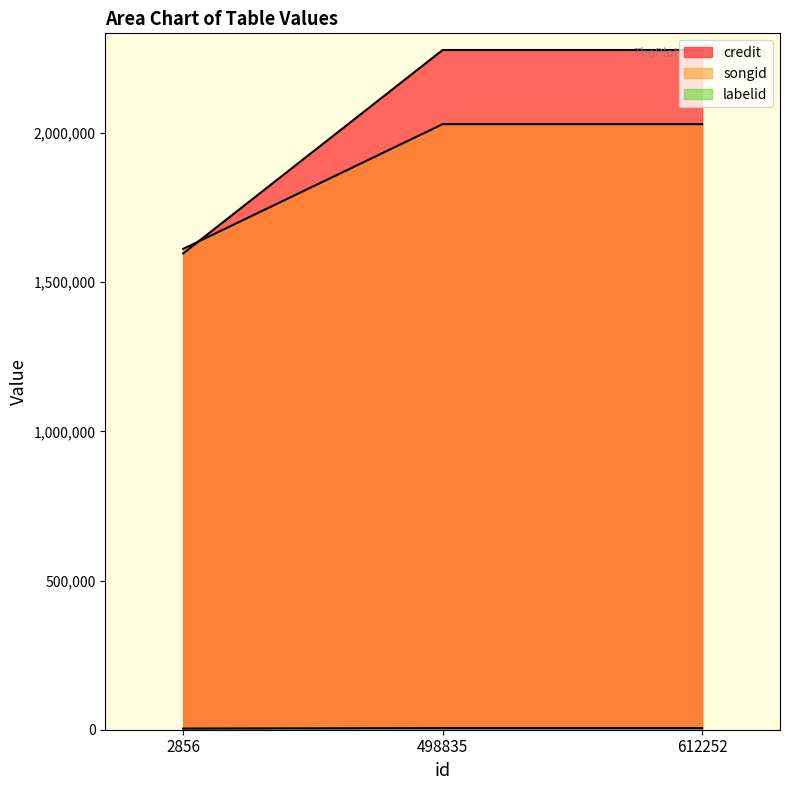

Does the chart have visible grid lines?

No